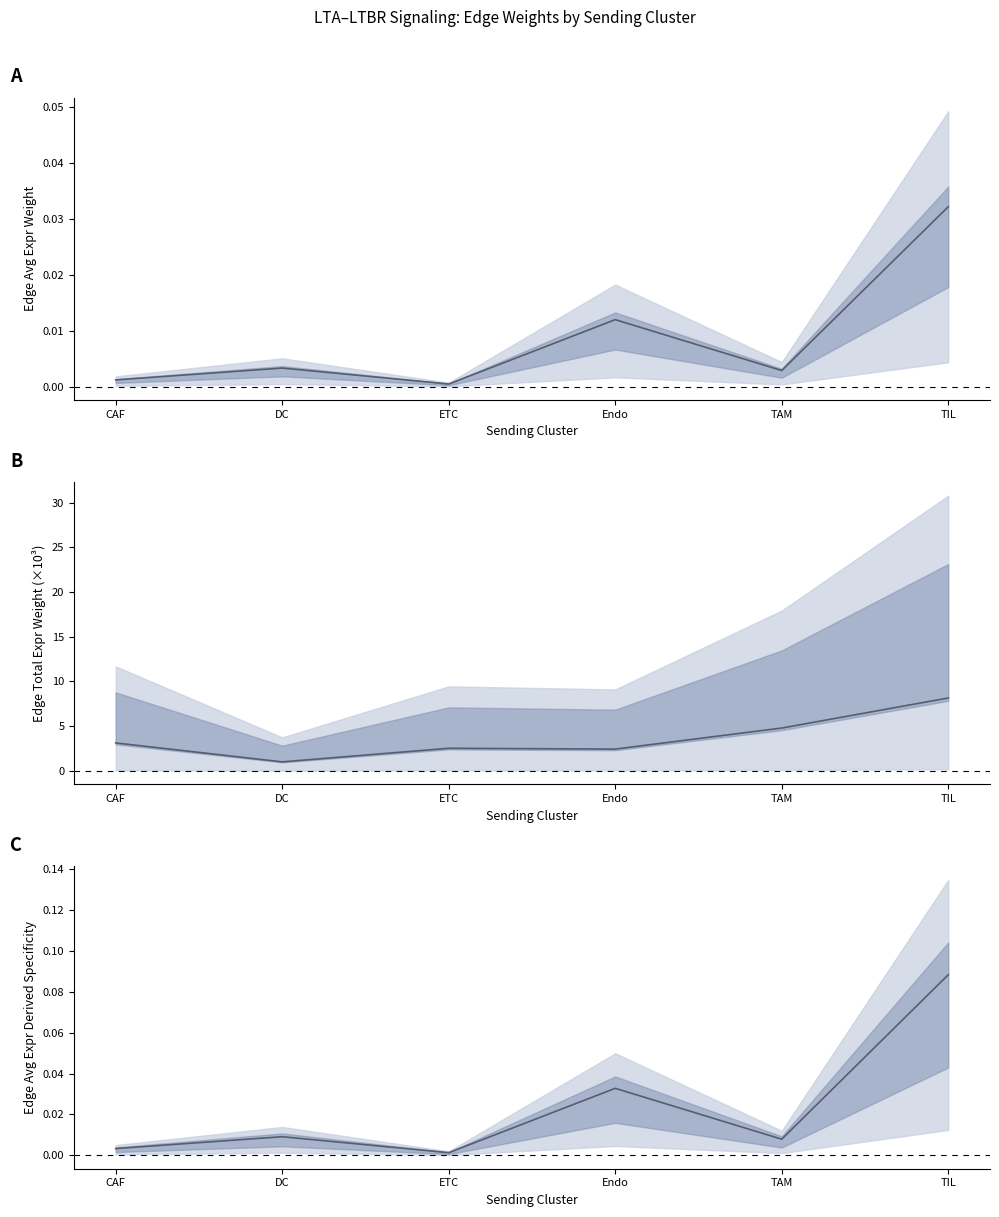

Rank the categories by value from lowest to highest.

ETC, CAF, TAM, DC, Endo, TIL